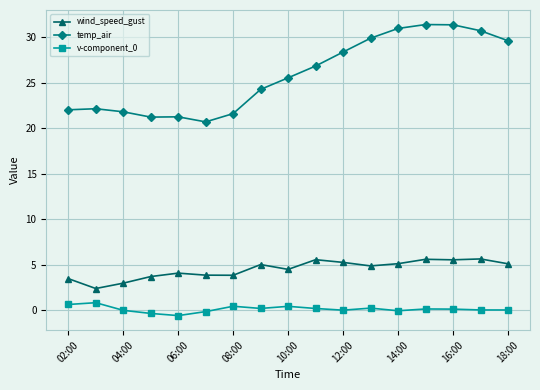

What is the minimum value for temp_air?

20.7